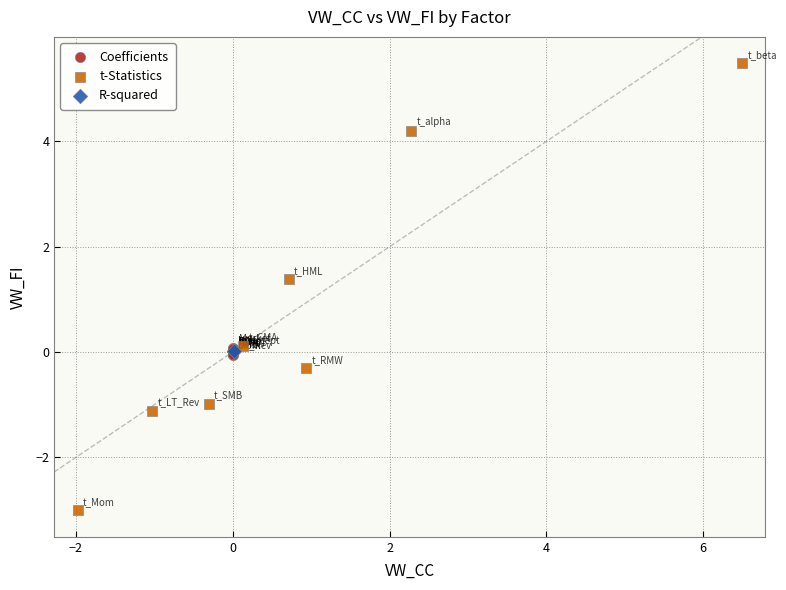

Which series reaches the maximum Y coordinate?

t-Statistics